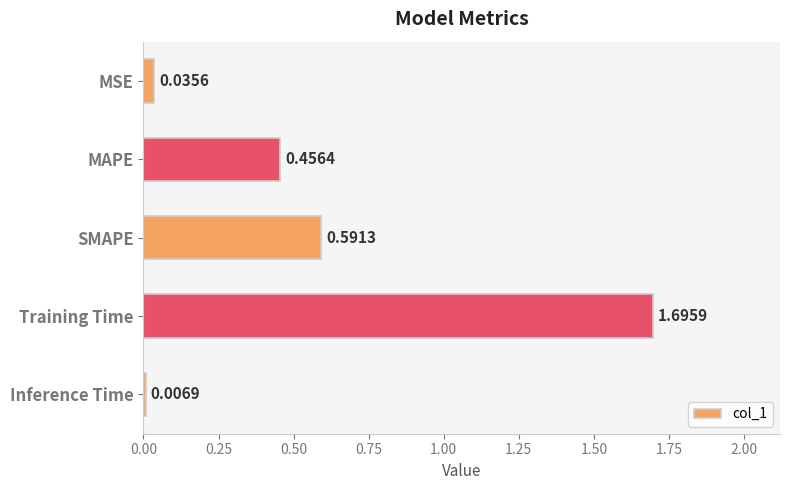

What is the label of the 4th bar from the top?

Training Time